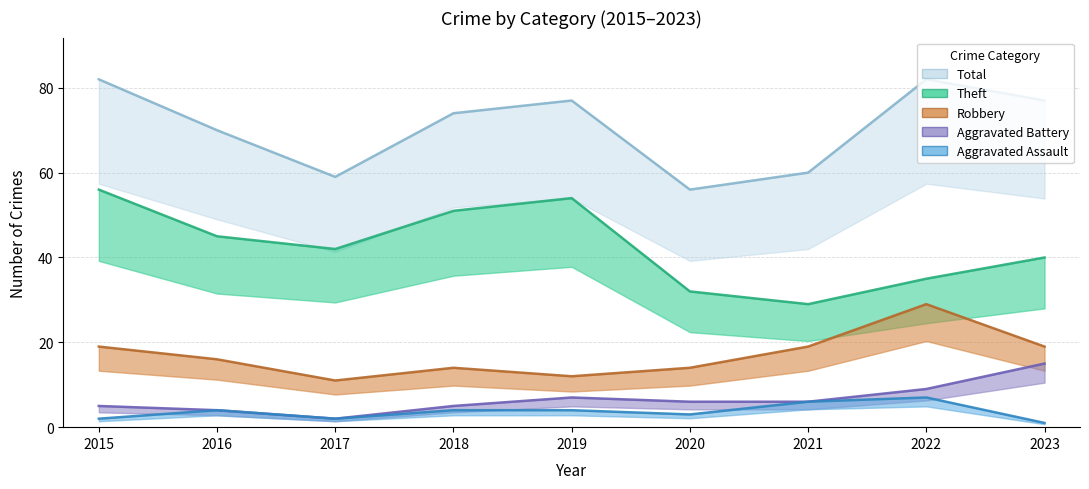

True or false: Aggravated Assault and Robbery intersect in this chart.

False